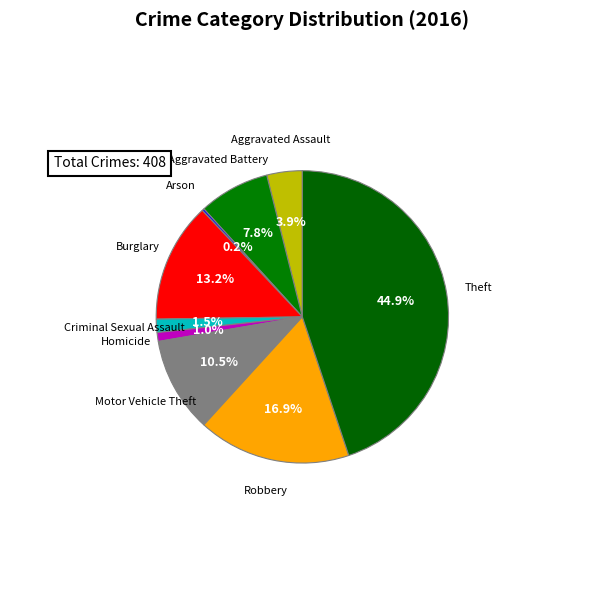

How many segments does this pie chart have?

9